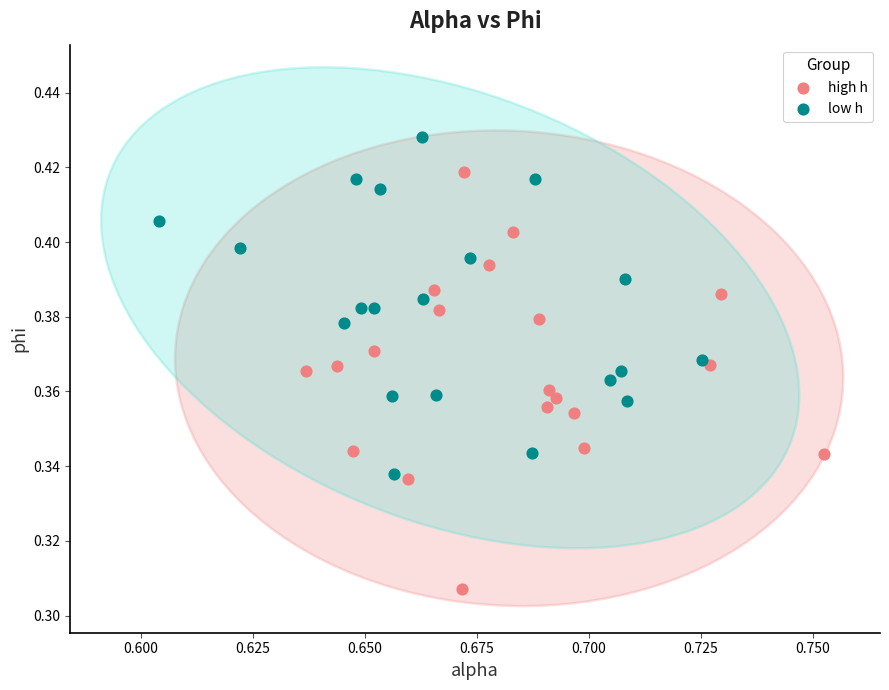

Which series has the widest spread of Y values?

high h